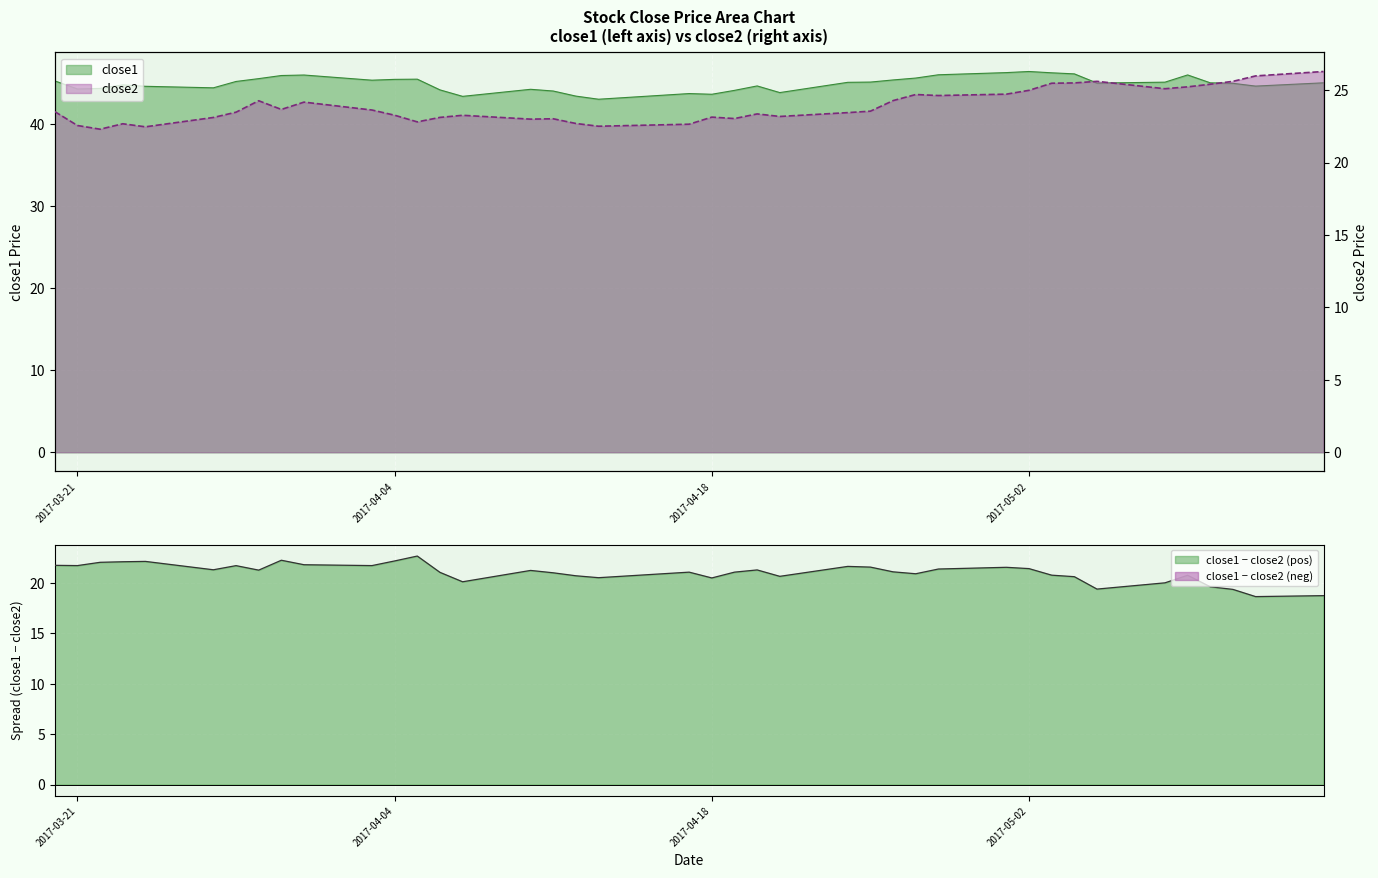

Where is the first local minimum for close1?

2017-03-21